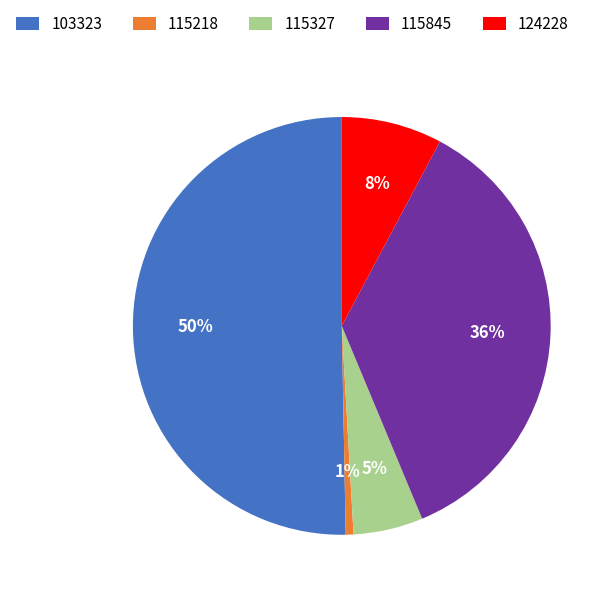

The 115327 slice represents 5% of the pie. True or false?

True